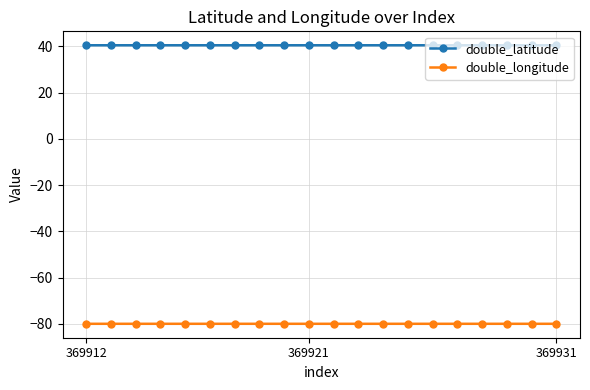

Rank the series by their maximum value, from highest to lowest.

double_latitude, double_longitude